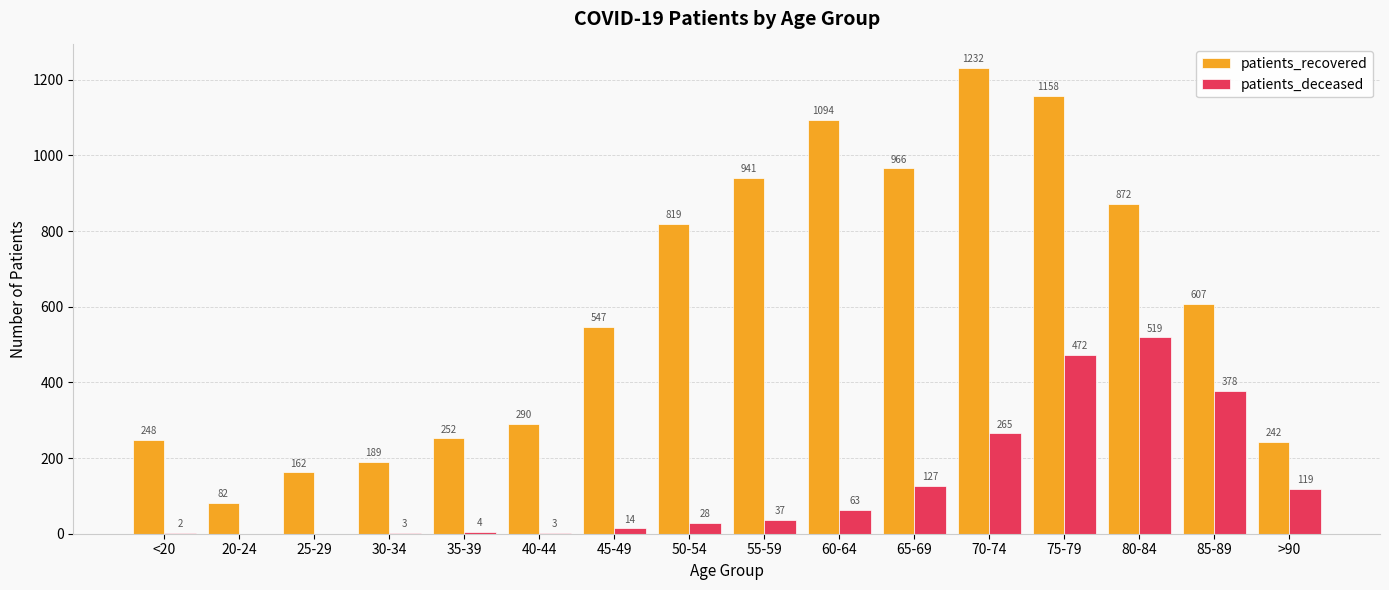

The patients_deceased series shows 28 at 50-54. True or false?

True